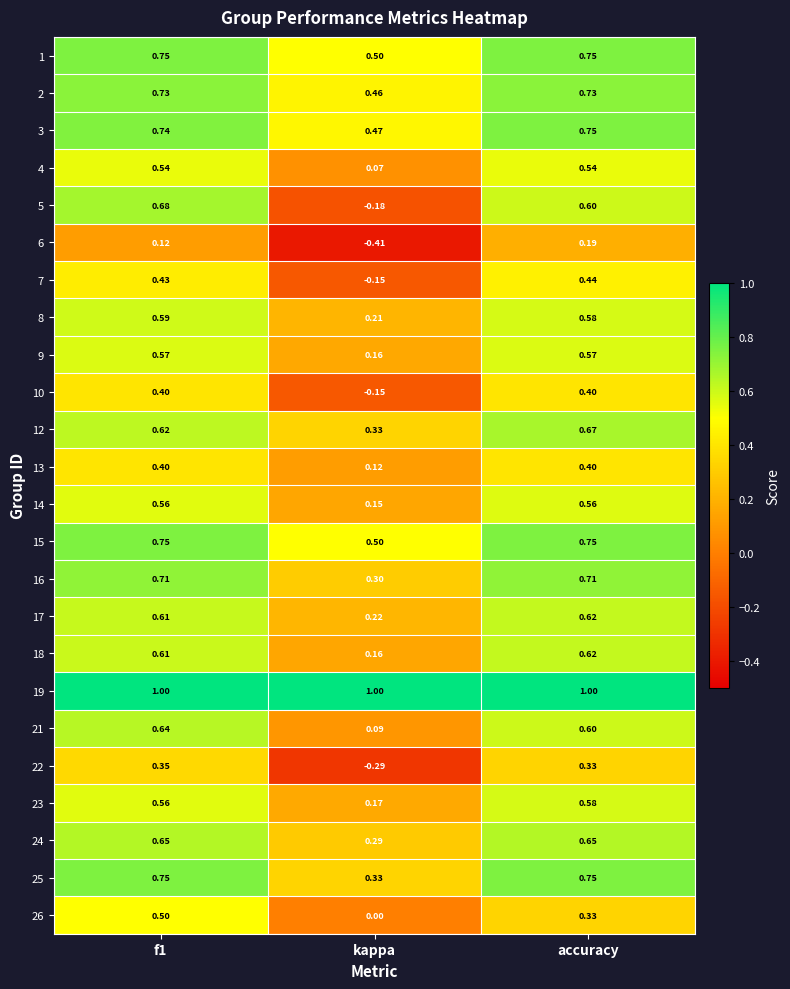

Is the value of 12 at accuracy greater than the value of 19 at f1?

No